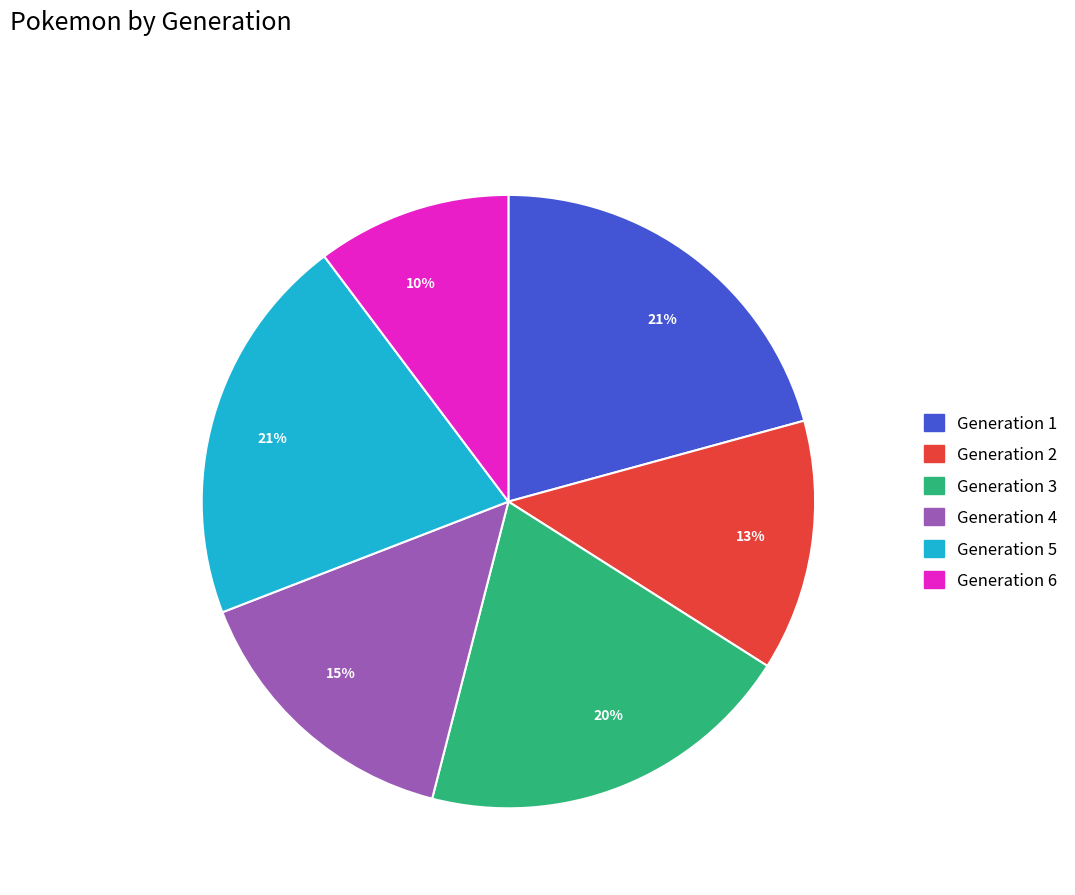

What is the ratio of the value at Generation 6 to the value at Generation 2?

0.8